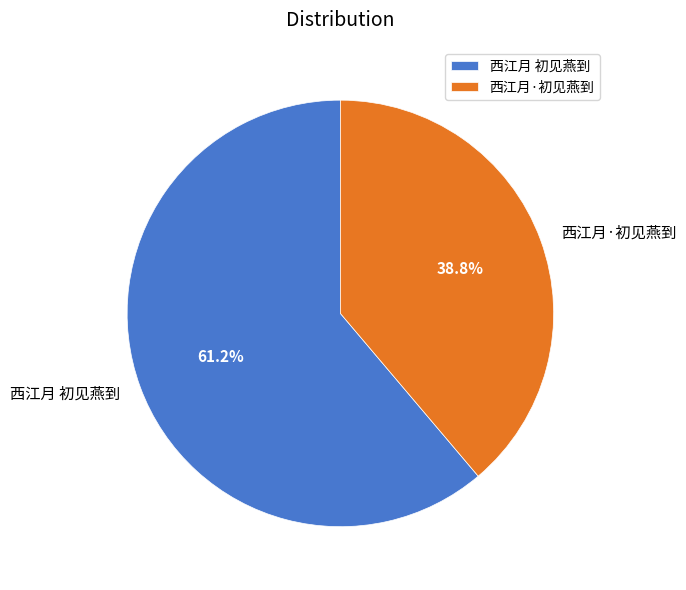

Approximately how many times larger is the value at 西江月·初见燕到 compared to 西江月 初见燕到?

0.6